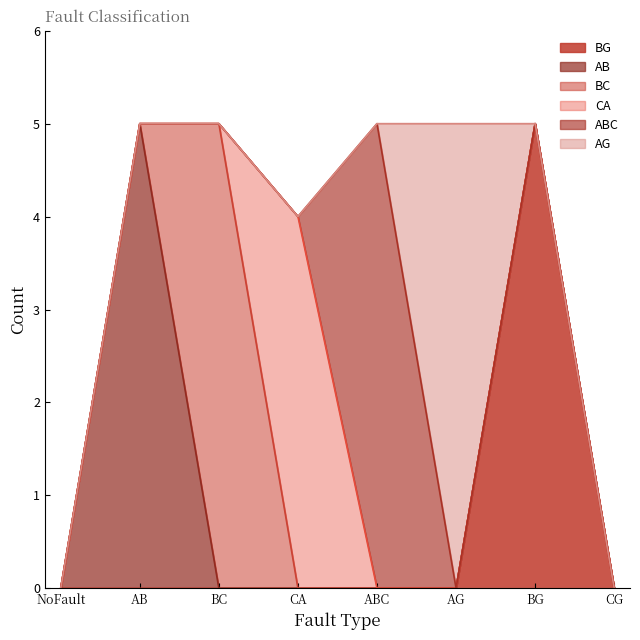

At how many categories does at least one series exceed 0?

6